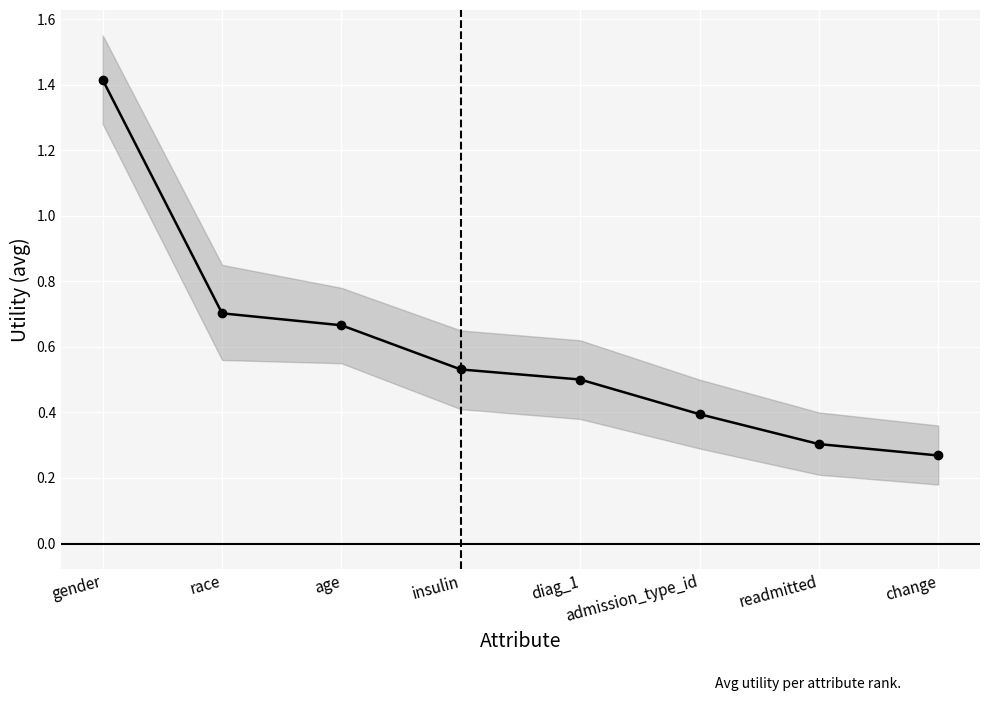

True or false: the data shows 0.7 at diag_1.

False